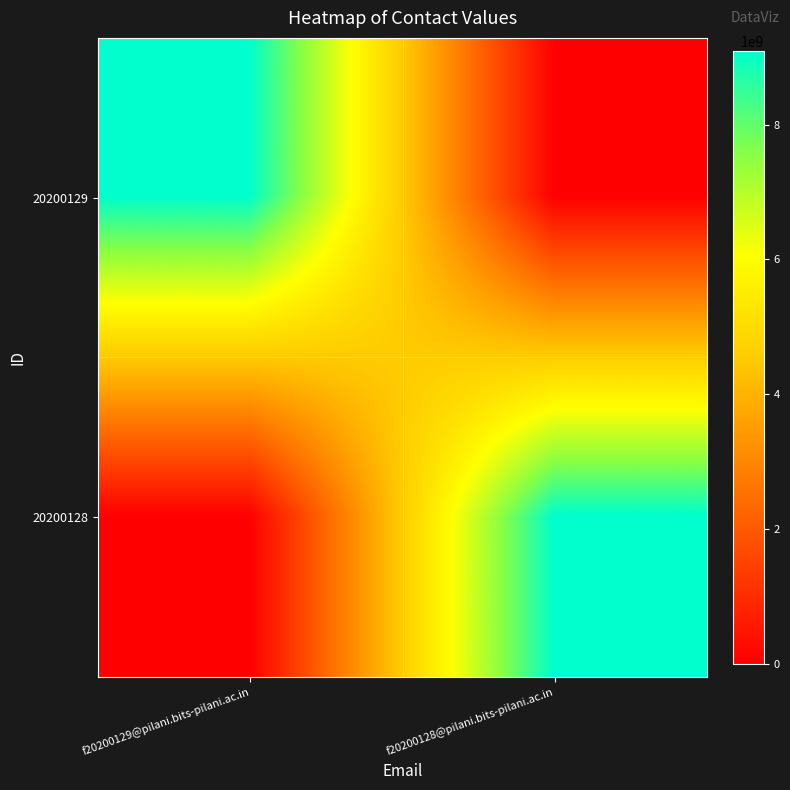

At how many categories does at least one series exceed 7125893160?

2